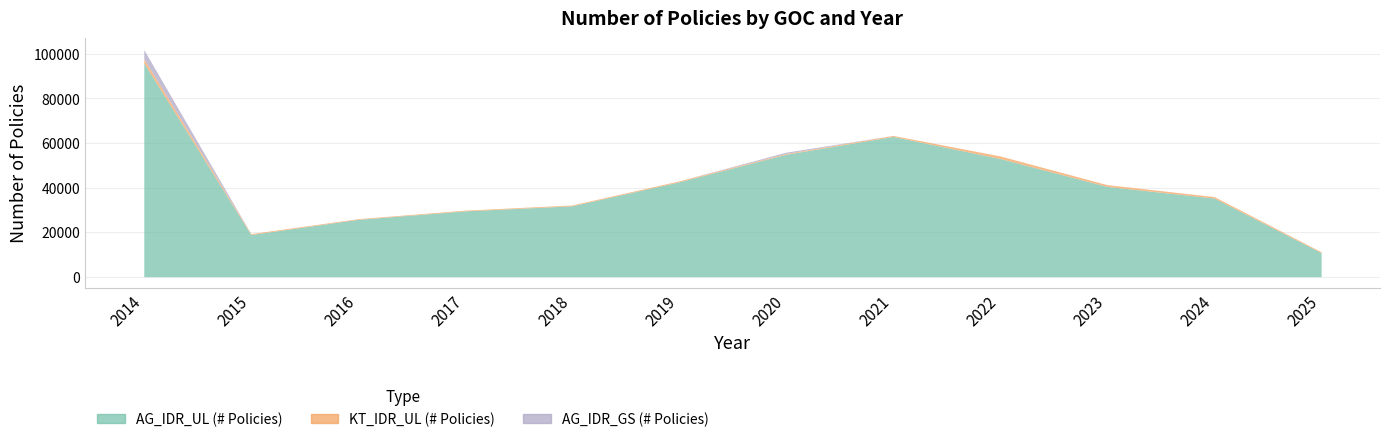

The KT_IDR_UL (# Policies) series shows 490 at 2018. True or false?

False